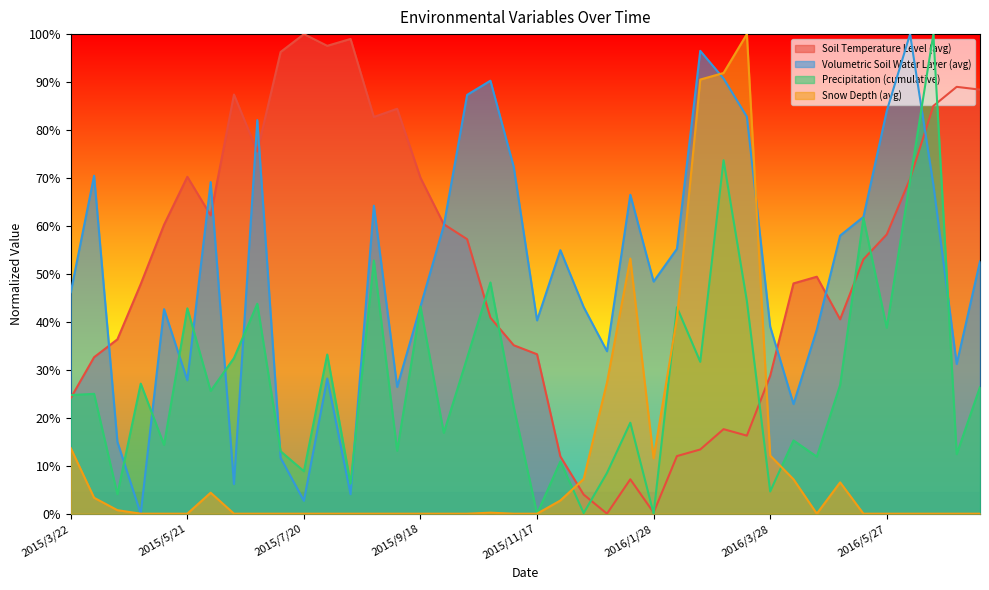

Between 2015/3/22 and 2015/11/29, which is larger?

2015/3/22